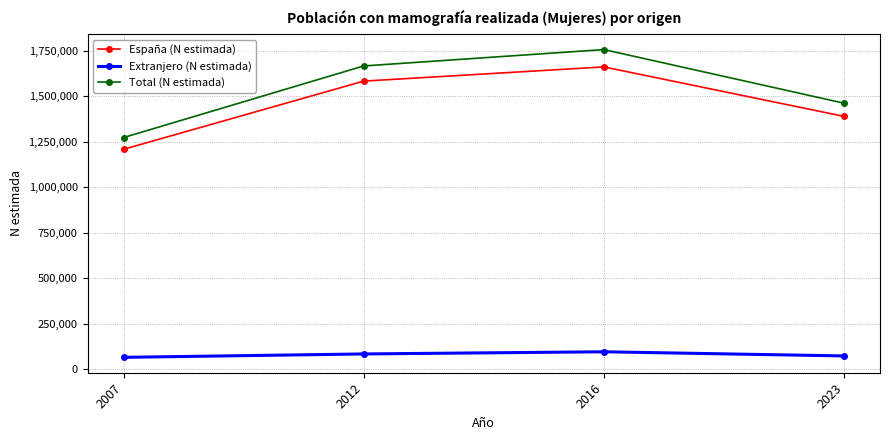

List the labels in order of España (N estimada) value, largest first.

2016, 2012, 2023, 2007